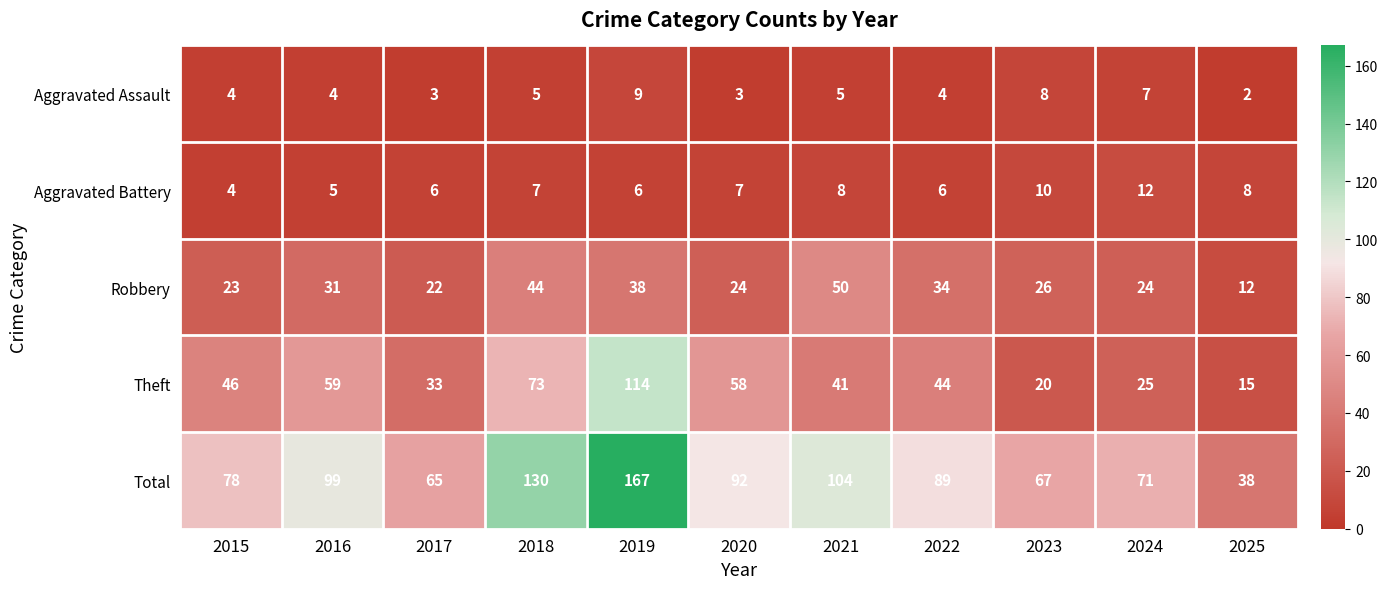

At which label does Theft first exceed 44?

2015